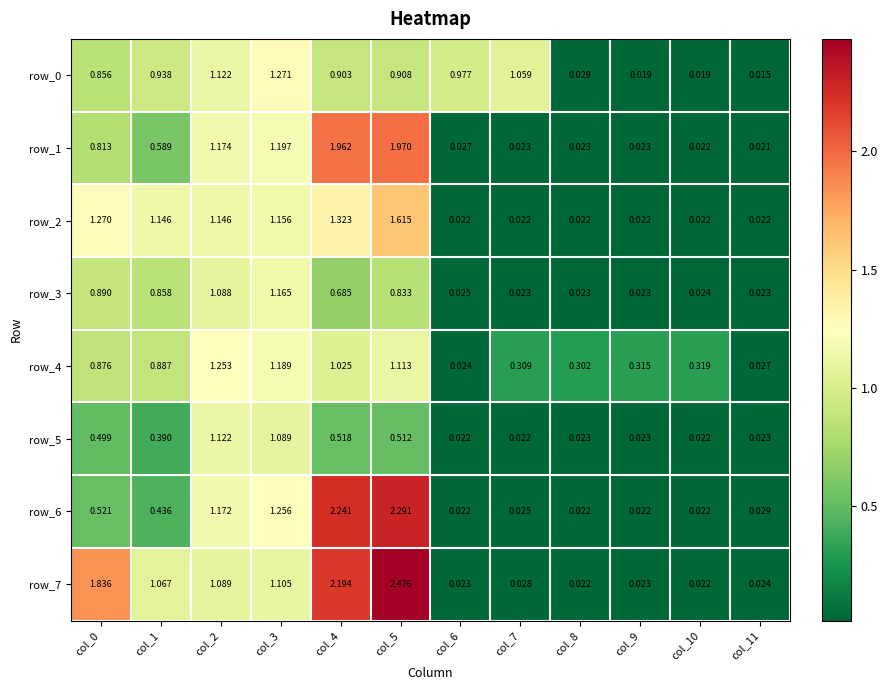

At which category is the sum across all series the highest?

col_5